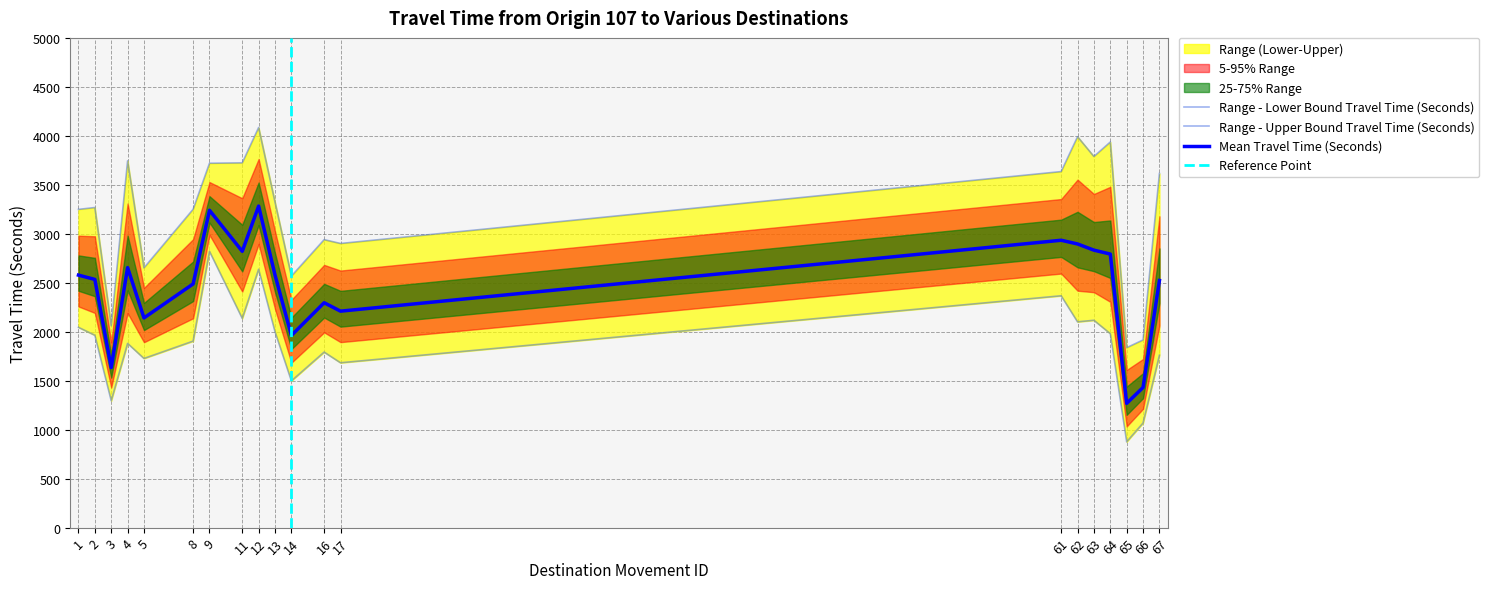

Does the chart have visible grid lines?

Yes